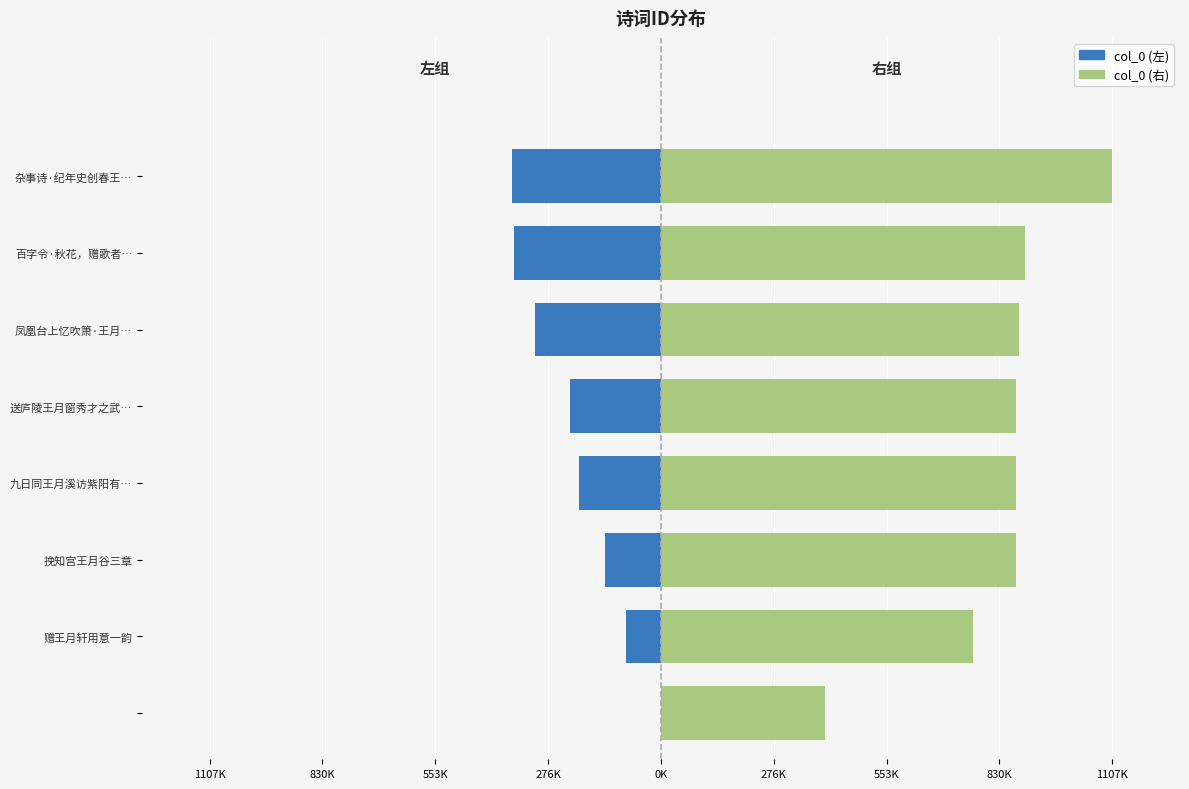

True or false: col_0 (左) has a value of 0 at 1107K.

True